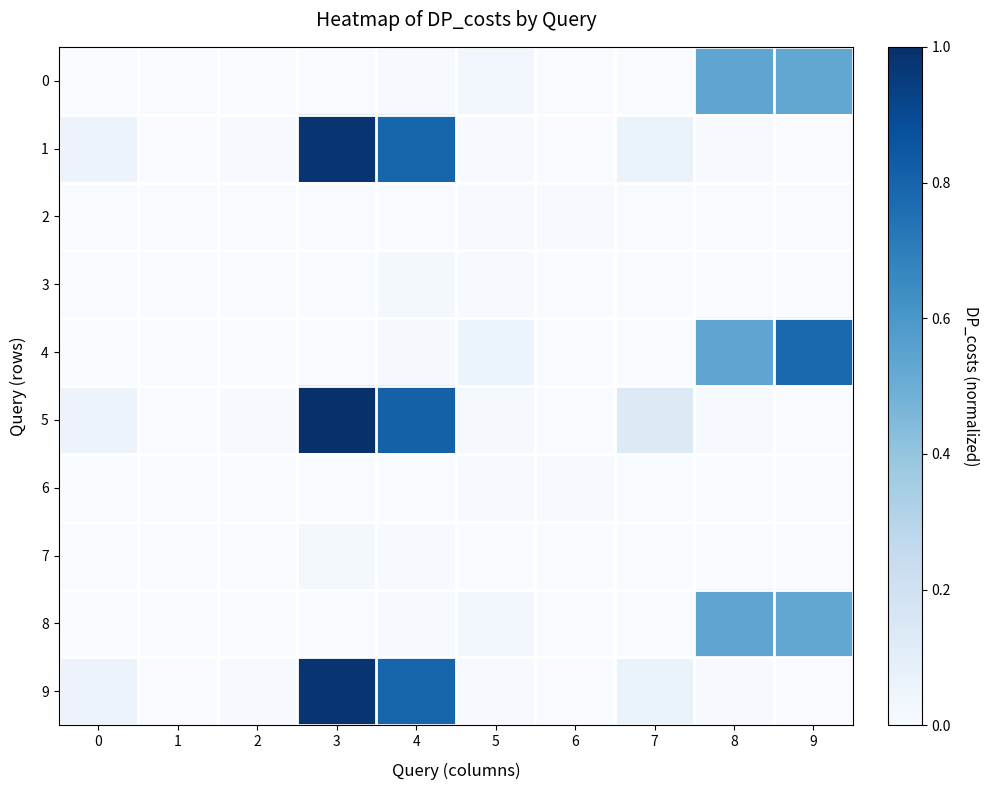

Reading left to right, transcribe all the data shown in this chart.

0: 0=0.0	1=0.0	2=0.0	3=0.0	4=0.0	5=0.0	6=0.0	7=0.0	8=0.5	9=0.5
1: 0=0.1	1=0.0	2=0.0	3=1.0	4=0.8	5=0.0	6=0.0	7=0.1	8=0.0	9=0.0
2: 0=0.0	1=0.0	2=0.0	3=0.0	4=0.0	5=0.0	6=0.0	7=0.0	8=0.0	9=0.0
3: 0=0.0	1=0.0	2=0.0	3=0.0	4=0.0	5=0.0	6=0.0	7=0.0	8=0.0	9=0.0
4: 0=0.0	1=0.0	2=0.0	3=0.0	4=0.0	5=0.1	6=0.0	7=0.0	8=0.5	9=0.8
5: 0=0.1	1=0.0	2=0.0	3=1.0	4=0.8	5=0.0	6=0.0	7=0.1	8=0.0	9=0.0
6: 0=0.0	1=0.0	2=0.0	3=0.0	4=0.0	5=0.0	6=0.0	7=0.0	8=0.0	9=0.0
7: 0=0.0	1=0.0	2=0.0	3=0.0	4=0.0	5=0.0	6=0.0	7=0.0	8=0.0	9=0.0
8: 0=0.0	1=0.0	2=0.0	3=0.0	4=0.0	5=0.0	6=0.0	7=0.0	8=0.5	9=0.5
9: 0=0.1	1=0.0	2=0.0	3=1.0	4=0.8	5=0.0	6=0.0	7=0.1	8=0.0	9=0.0